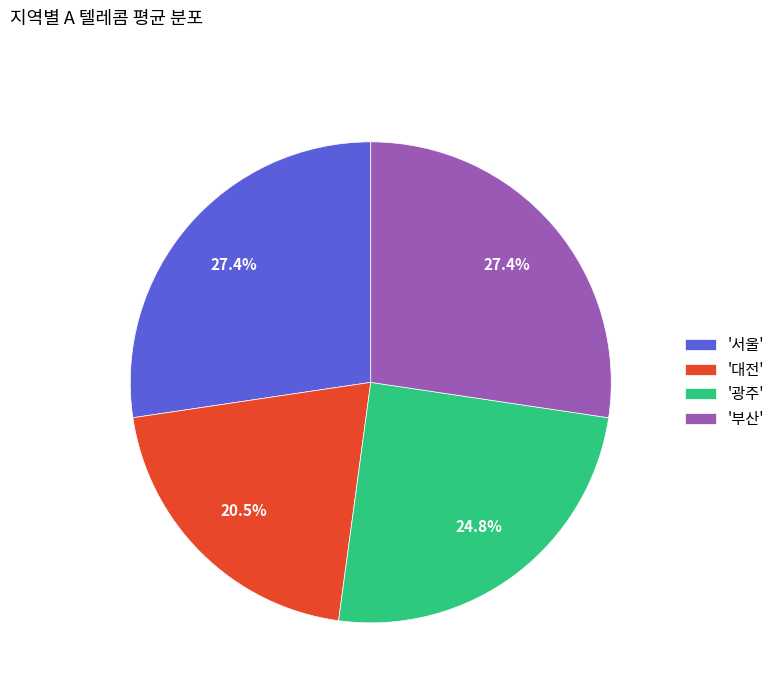

Combined, what portion of the pie is '광주' and '부산'?

52.1%